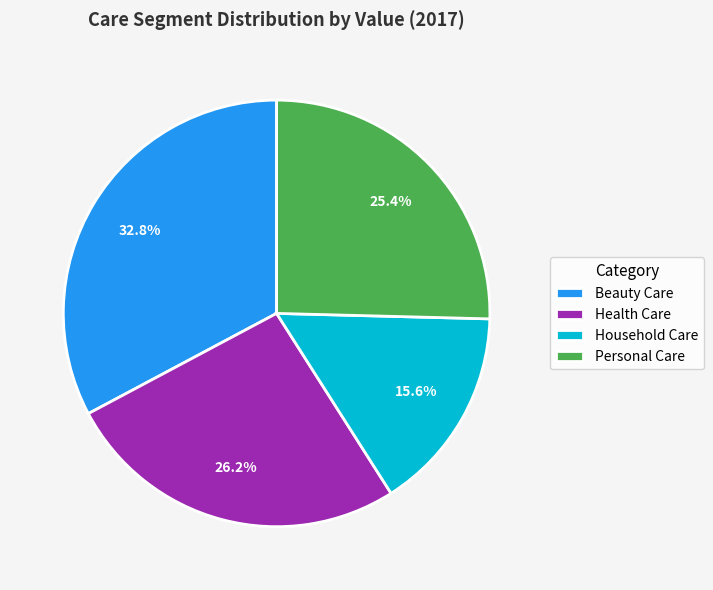

Does Personal Care account for over 50% of the chart?

No